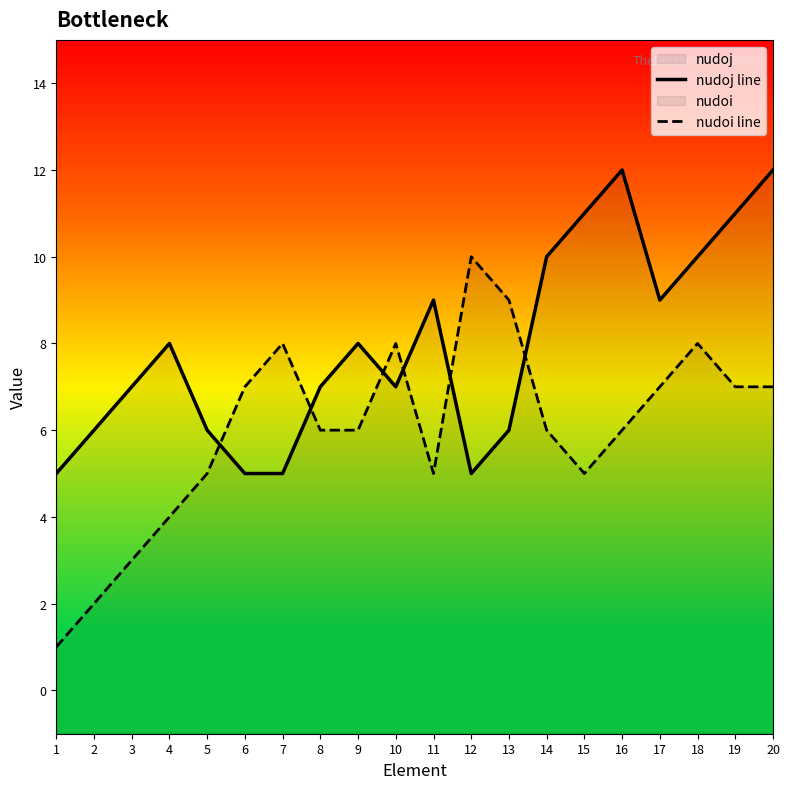

Does the chart display data point markers on the line(s)?

No